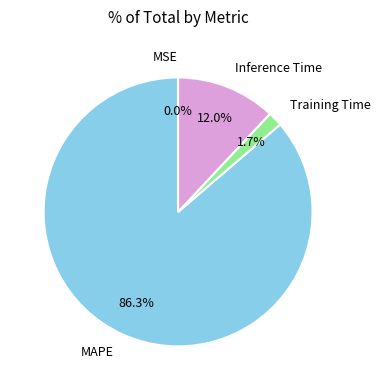

Which slice is the largest?

MAPE